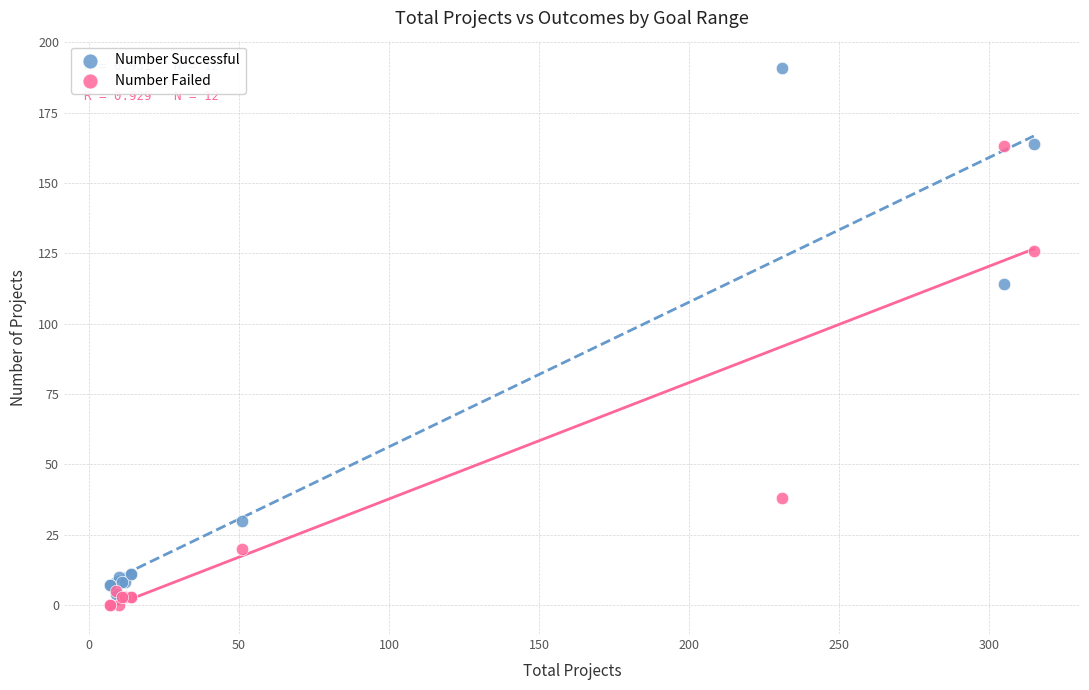

In the Number Successful series, what Y value is closest to 97?

114